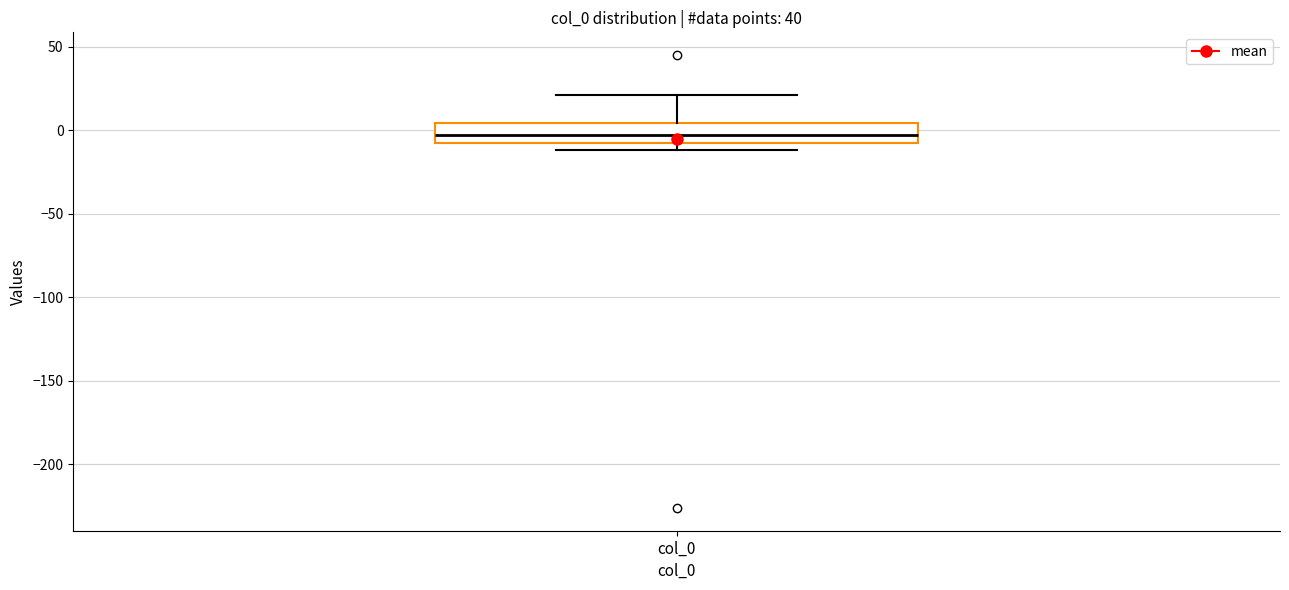

Read this box plot against the y-axis: the position of the median line, the range covered by the box, and the ends of both whiskers. The values are not printed on the chart, so give them approximately, as read against the axis.

median -5 (inside the box), box -5 to 5, whiskers -10 to 20